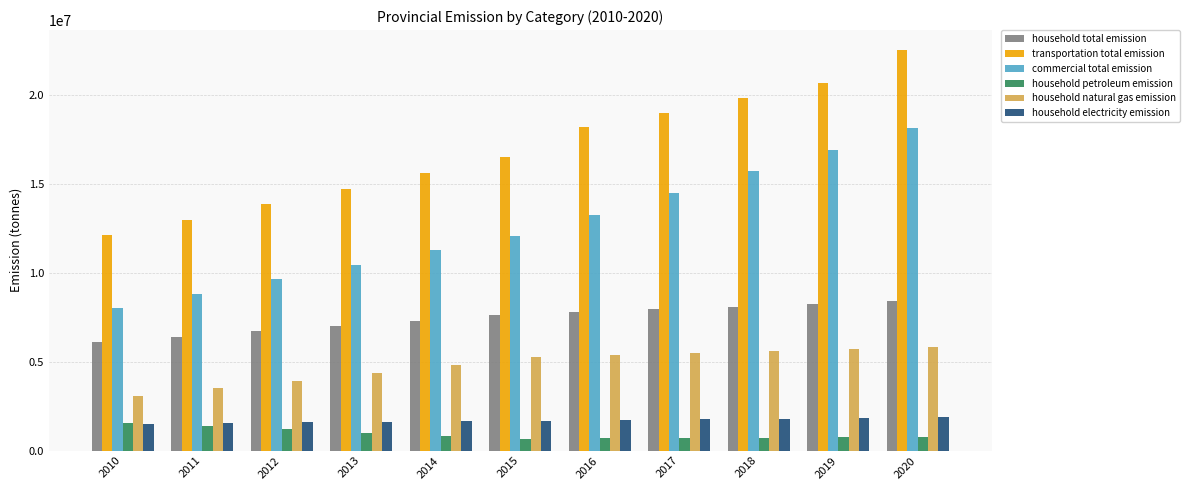

What is the spread (max minus min) of values at 2013?

13734000